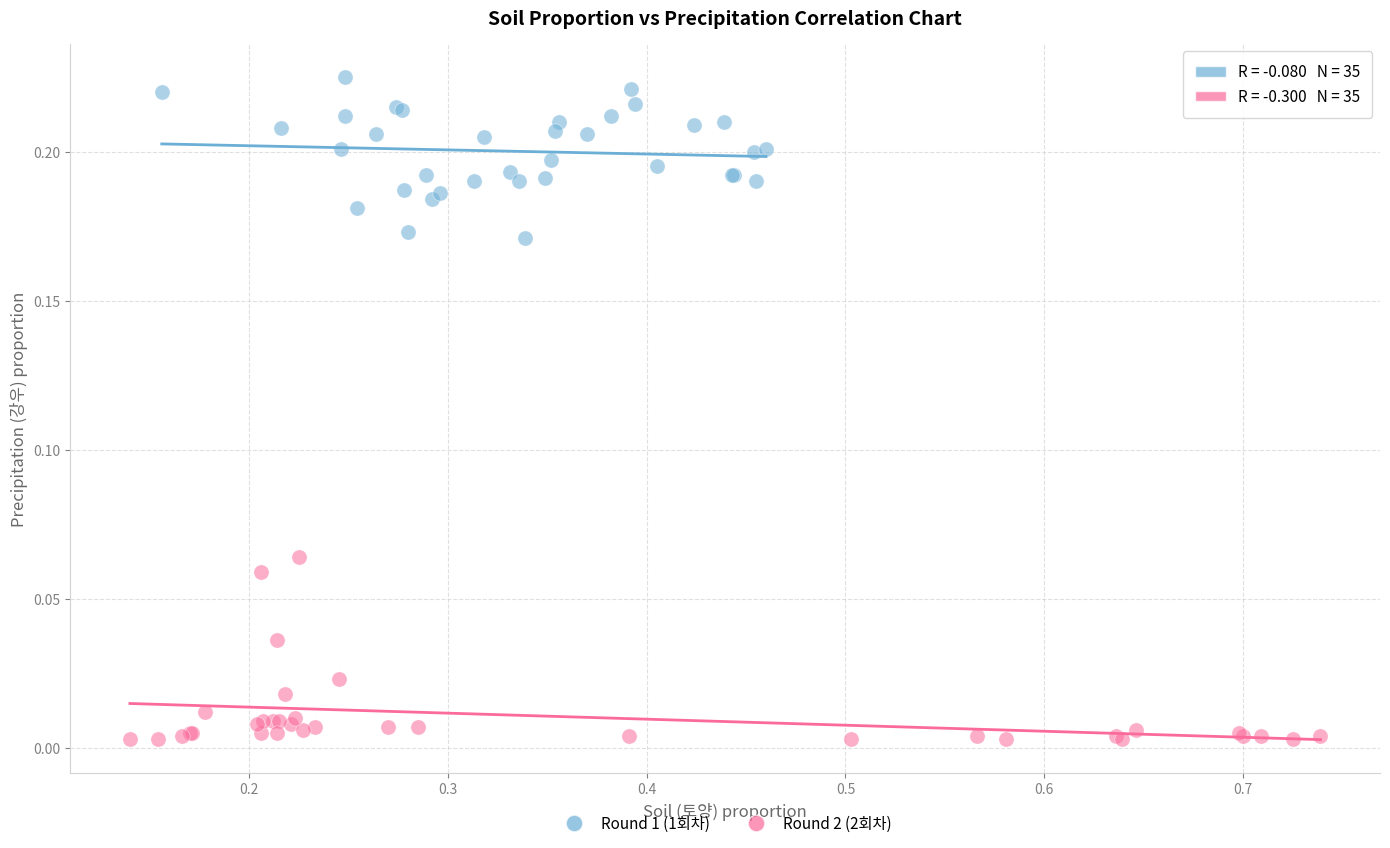

Which series contains the lowest Y value?

Round 2 (2회차)